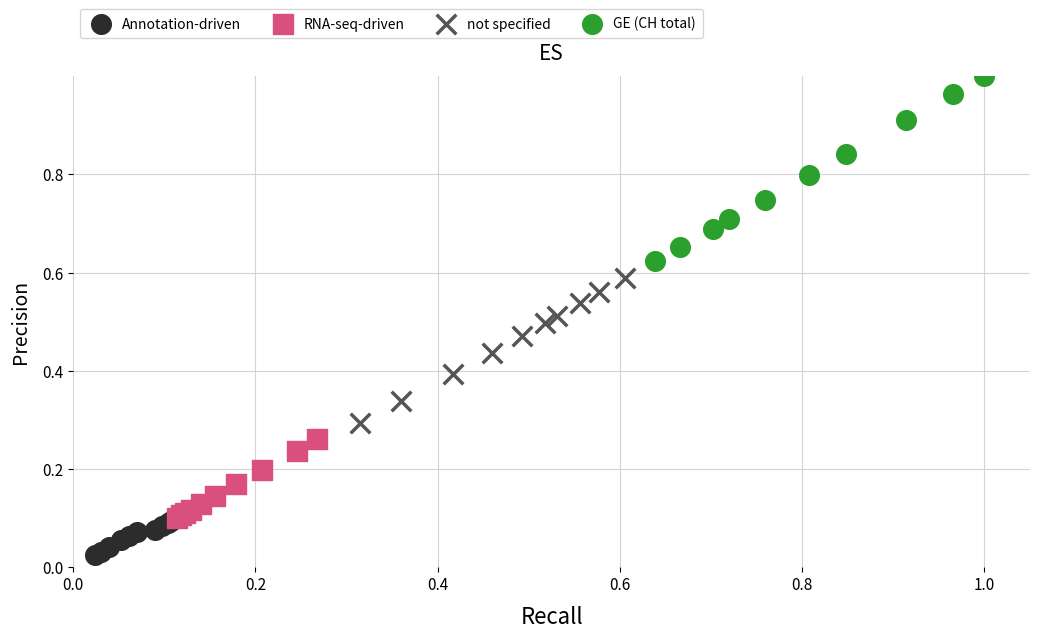

Which series reaches the minimum Y coordinate?

Annotation-driven